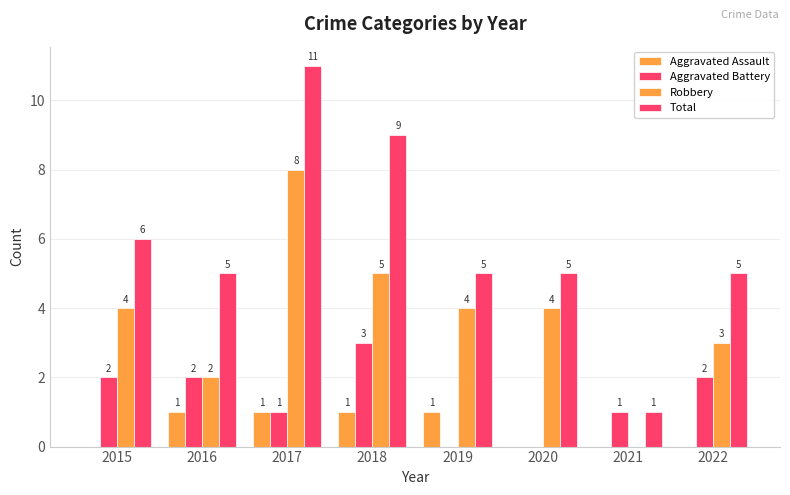

How many groups of bars are there?

8